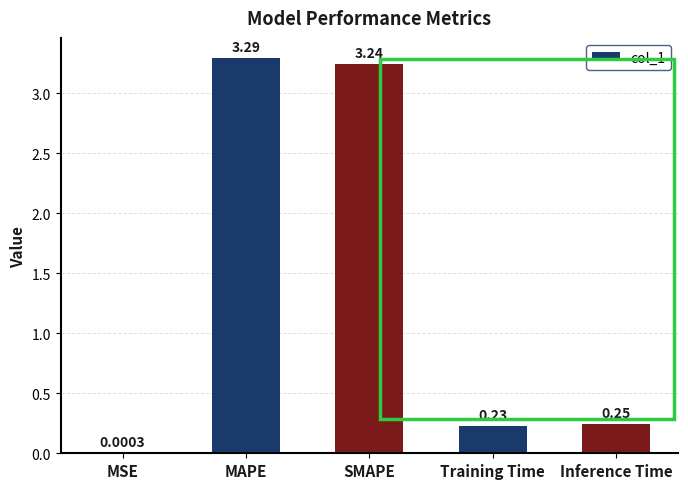

What is the sum of the values at MAPE and SMAPE?

6.5